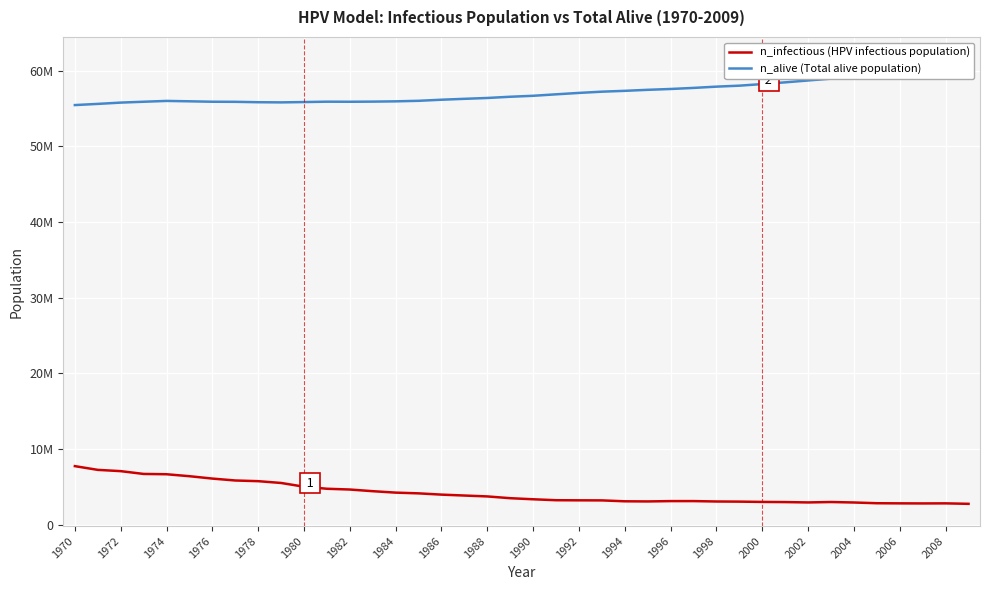

The n_alive (Total alive population) series shows 28225678.6 at 1986. True or false?

False